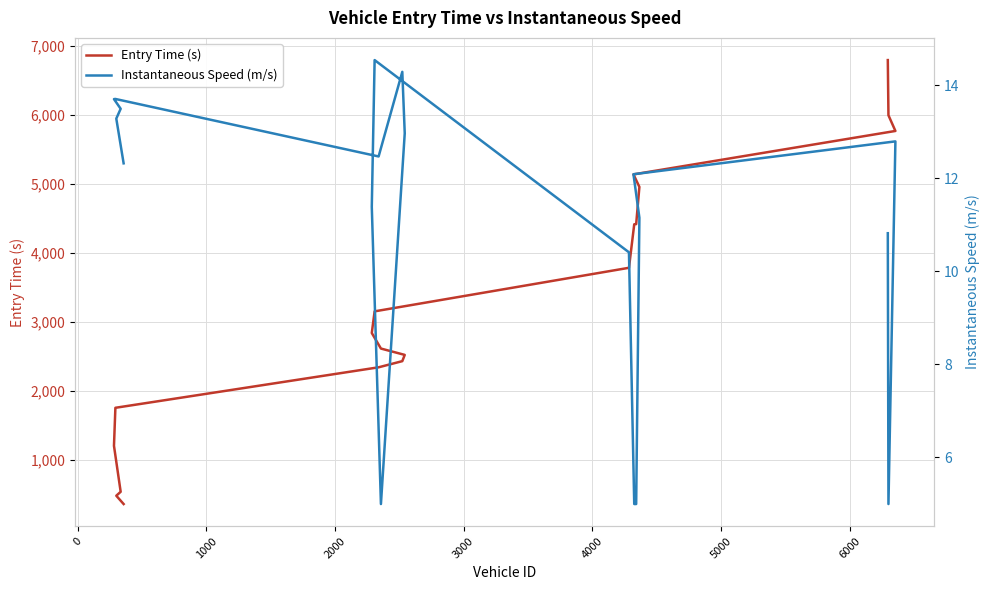

What is the spread (max minus min) of values at 4000?

2331.8